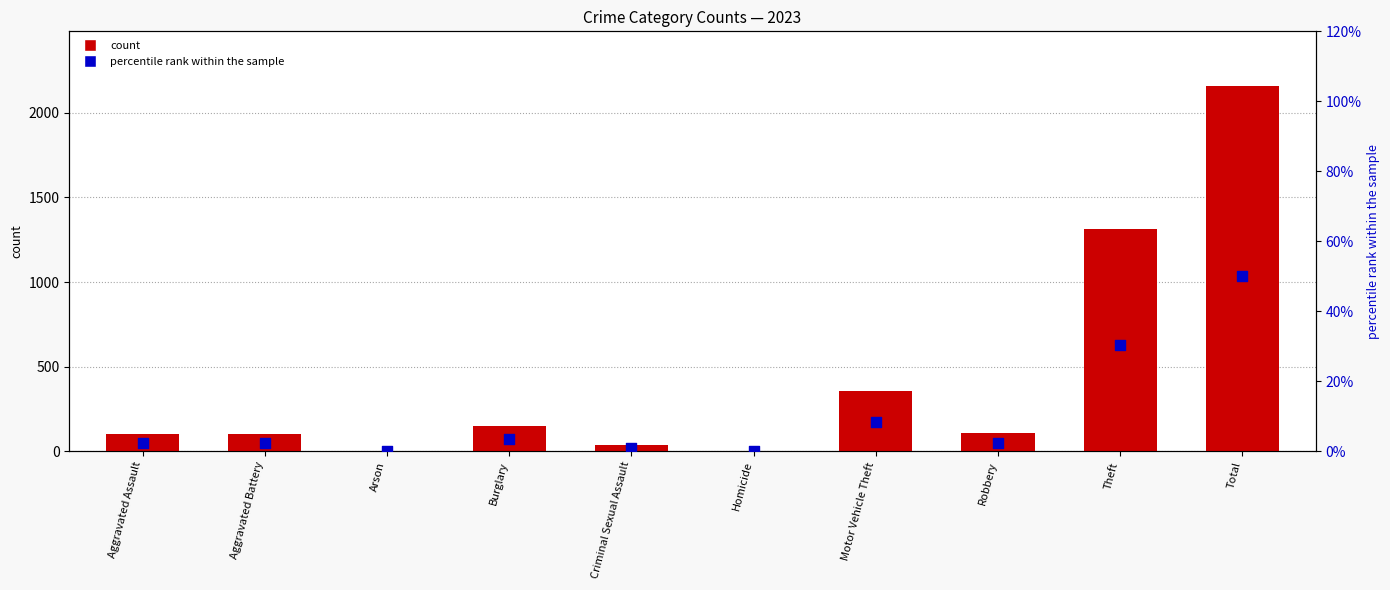

What is the change in value from Arson to Motor Vehicle Theft?

+8.2